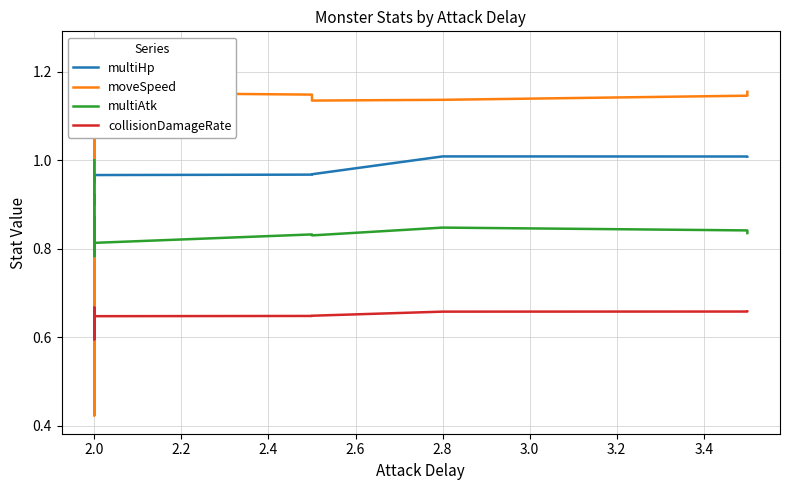

True or false: collisionDamageRate has more than 1 interior local peaks.

False